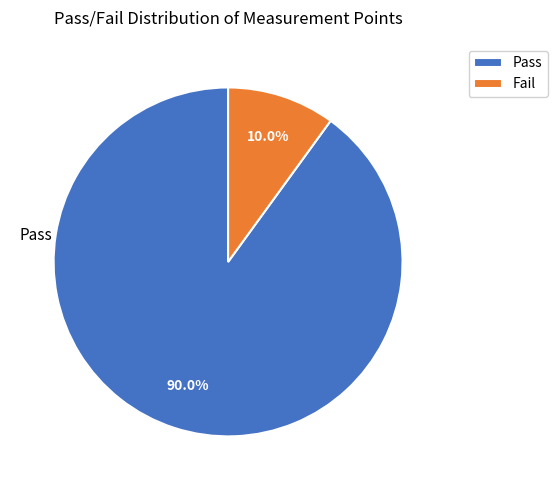

To the nearest percent, what is the average slice percentage?

50%